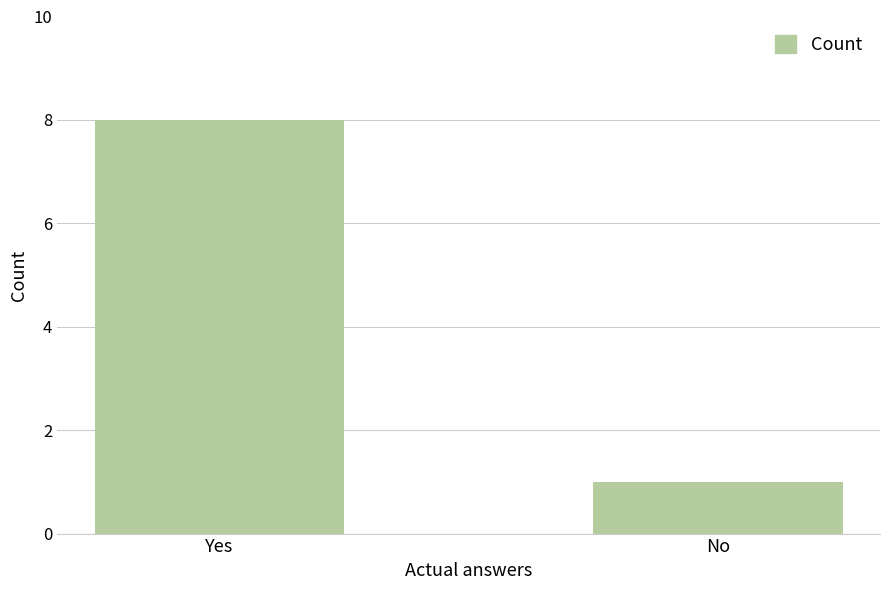

Are the bars horizontal?

No